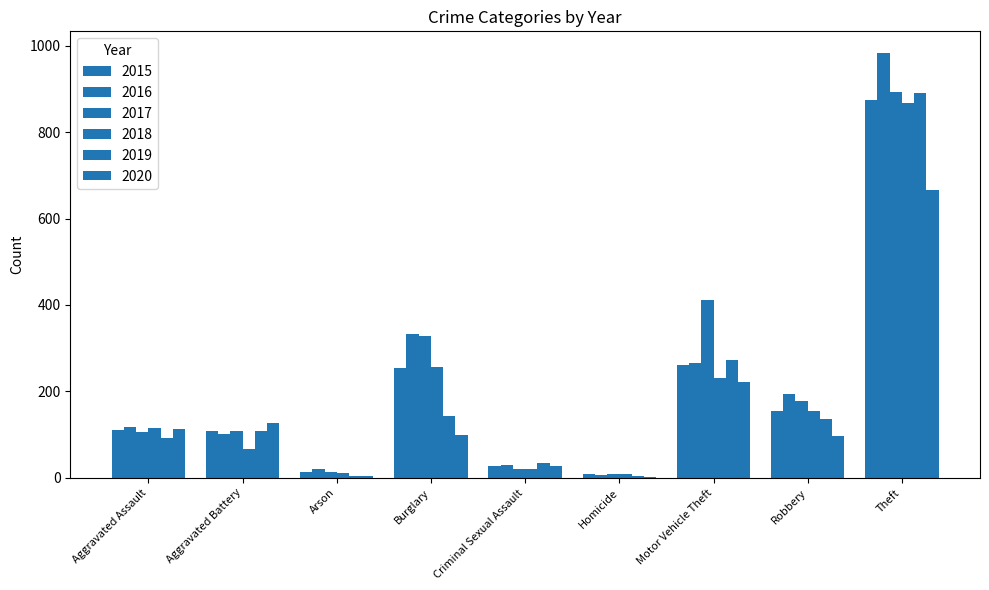

Does the chart contain stacked bars?

No